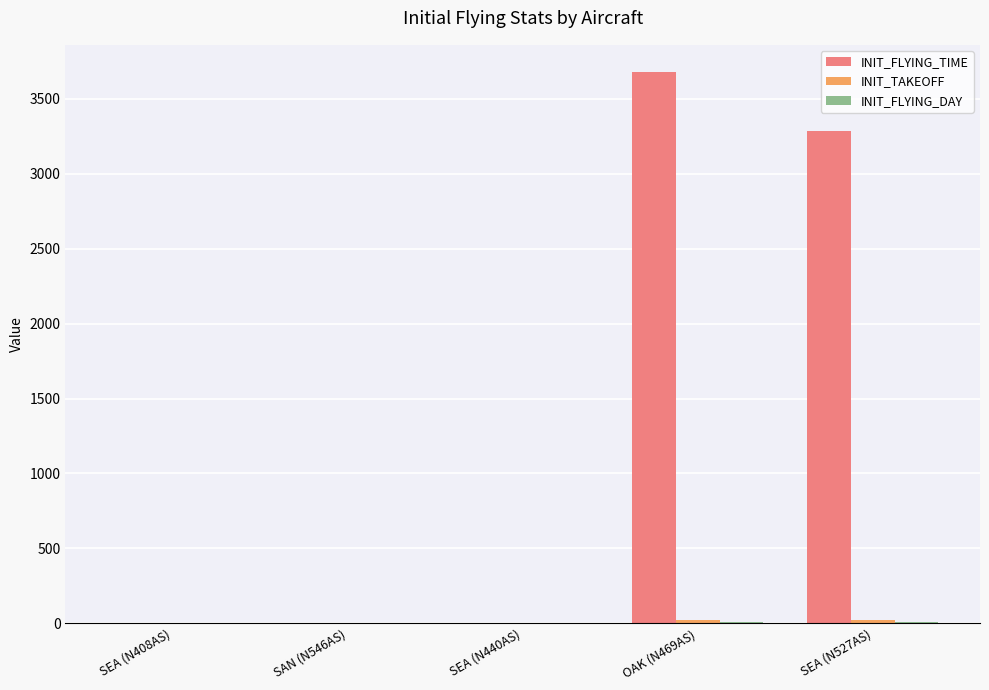

At which category is the sum across all series the highest?

OAK (N469AS)